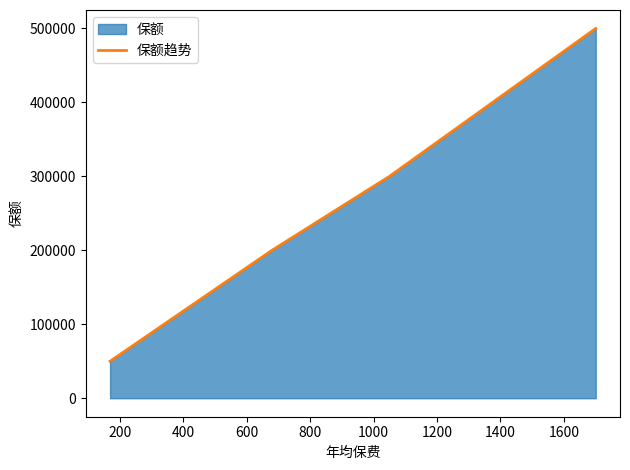

What is the sum of all values?

1150000